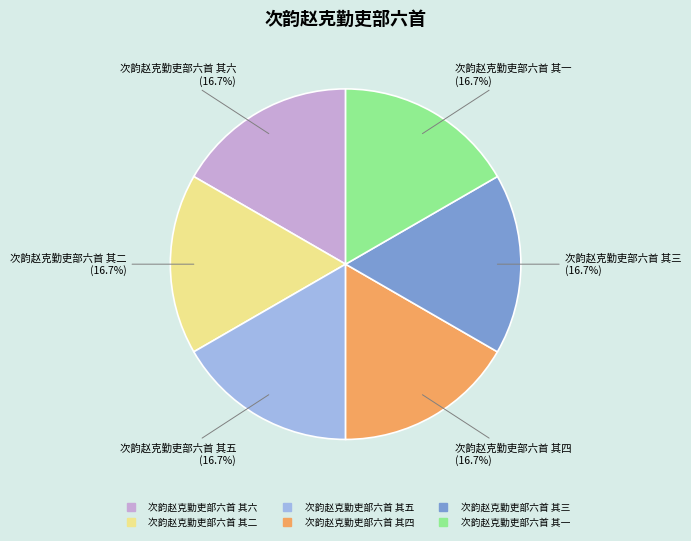

How many slices are in this pie chart?

6